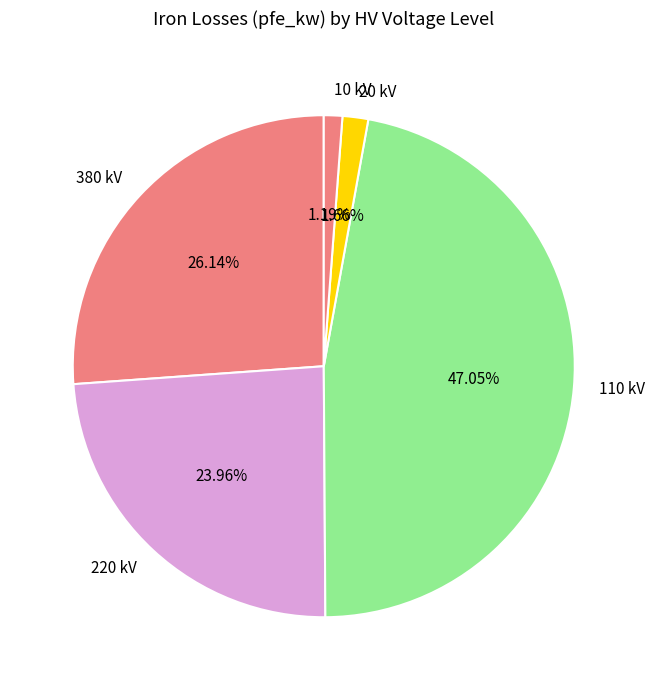

Combined, do 110 kV and 220 kV account for over 50%?

Yes